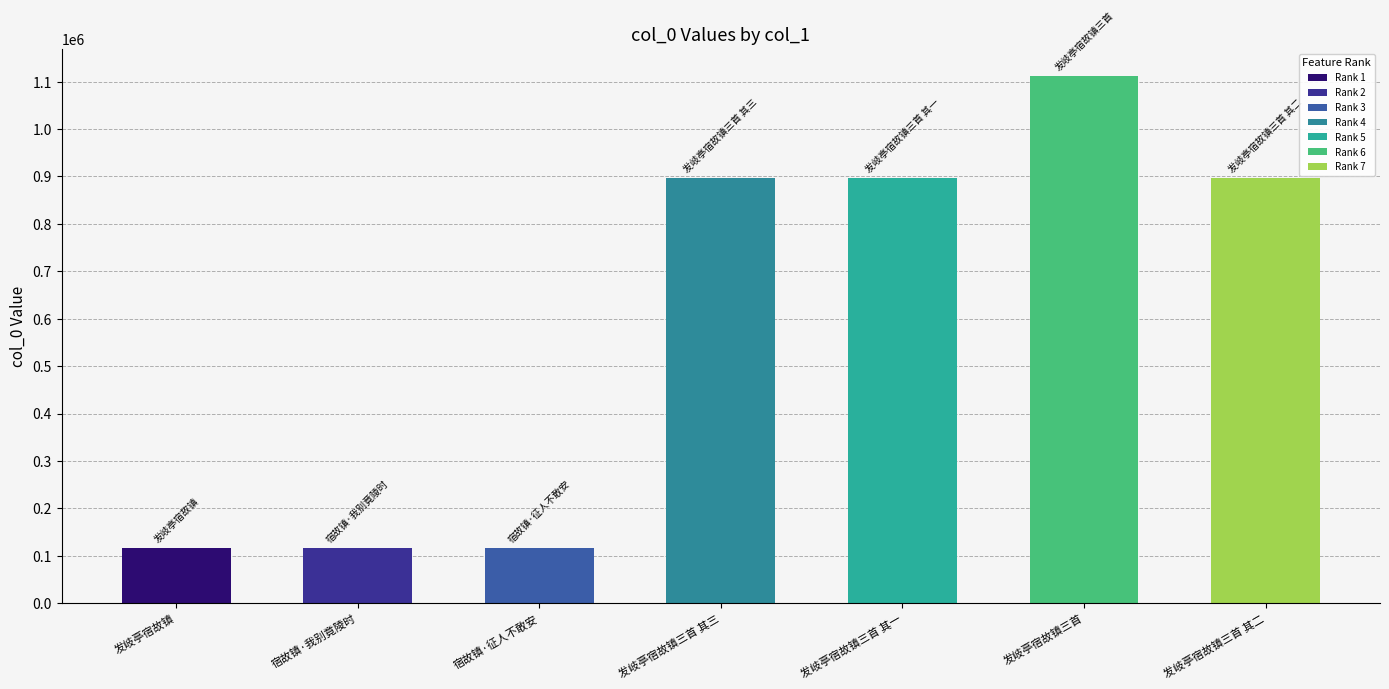

The value at 发岐亭宿故镇三首 其二 is 1429601. True or false?

False